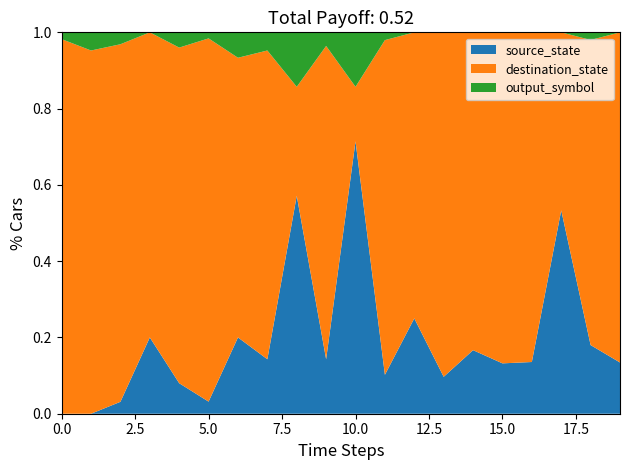

At which label does source_state reach its peak?

10.0